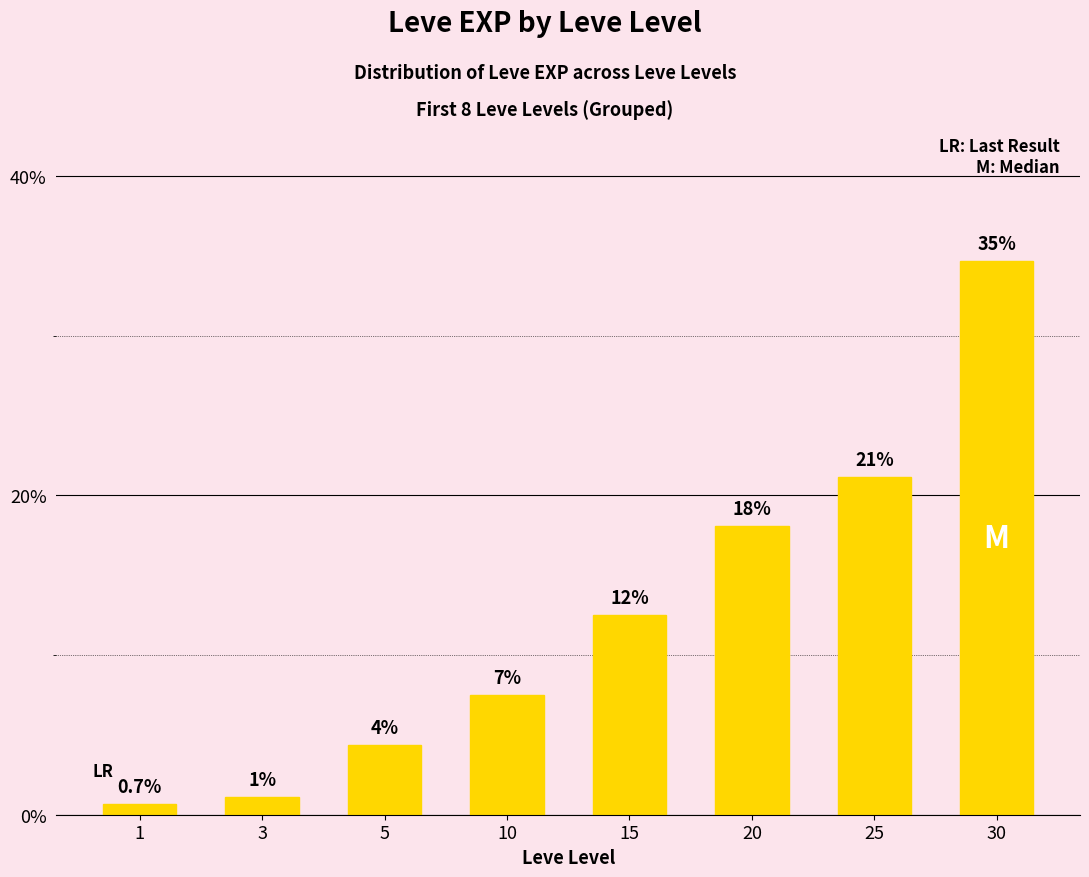

At which label does the data first exceed 12?

15